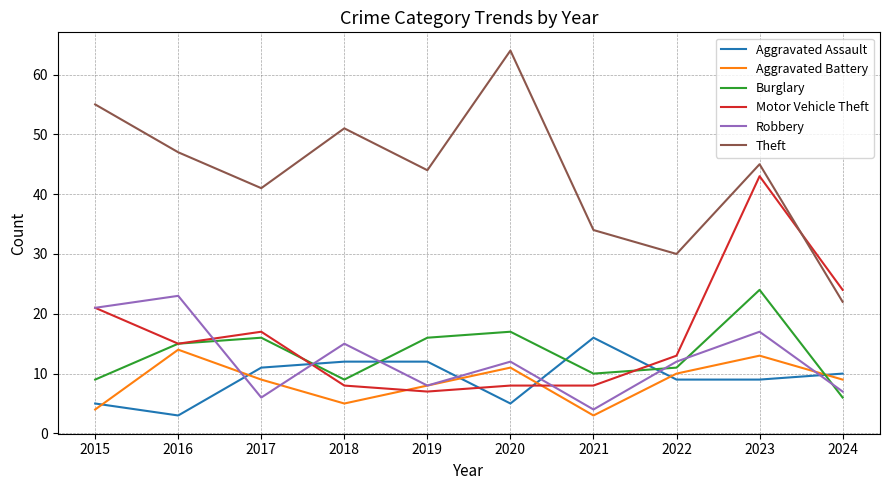

Reading right to left, extract all data points from this chart.

Aggravated Assault: 10	9	9	16	5	12	12	11	3	5
Aggravated Battery: 9	13	10	3	11	8	5	9	14	4
Burglary: 6	24	11	10	17	16	9	16	15	9
Motor Vehicle Theft: 24	43	13	8	8	7	8	17	15	21
Robbery: 7	17	12	4	12	8	15	6	23	21
Theft: 22	45	30	34	64	44	51	41	47	55